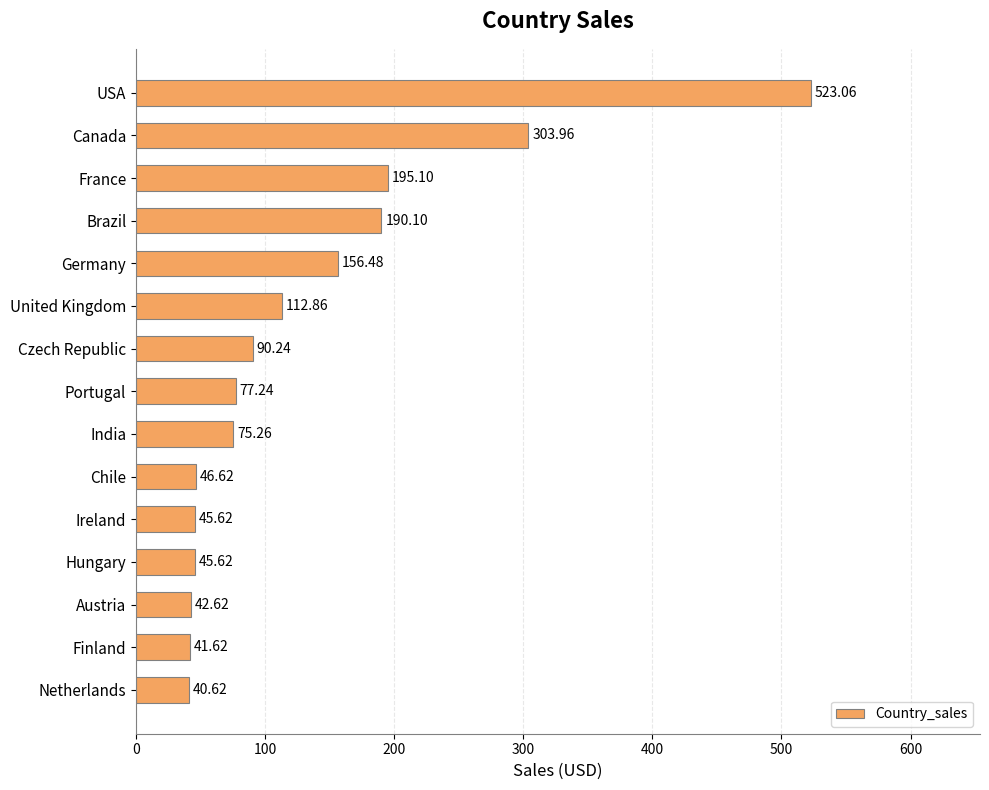

How many data points are above 77?

8